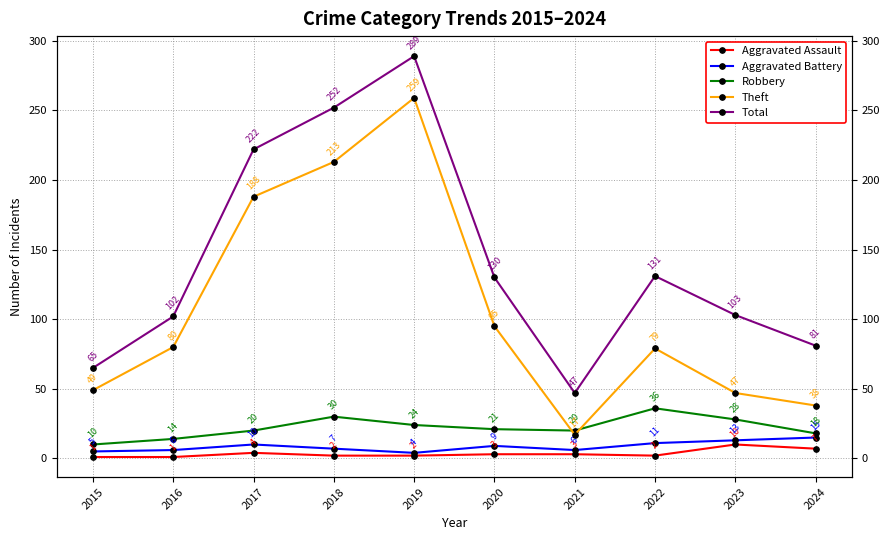

What is the value of the Aggravated Assault point at the 5th from the left?

2